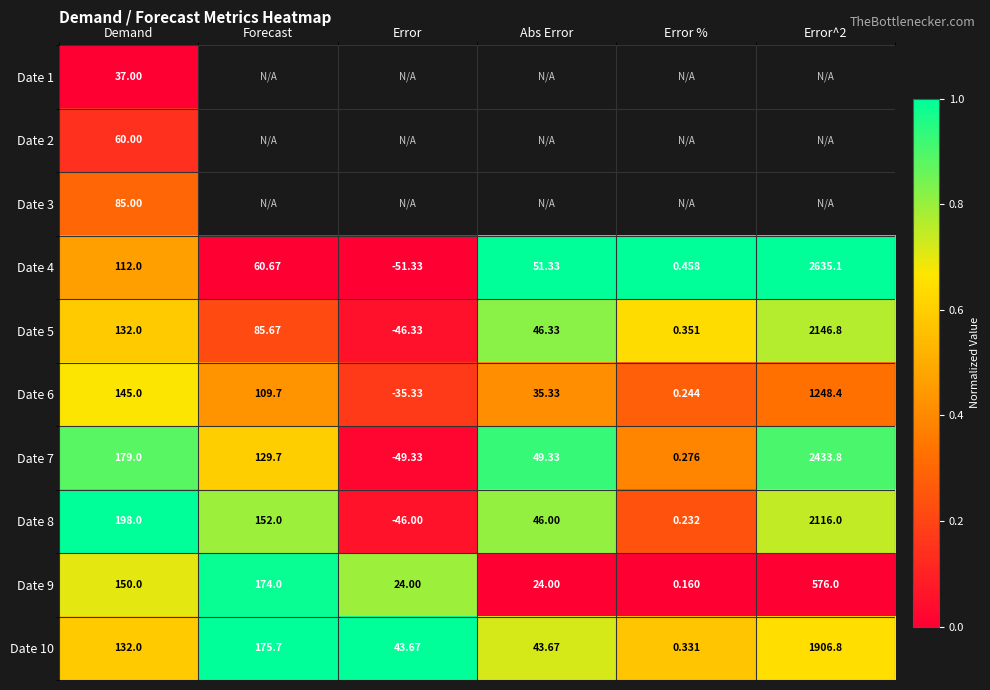

Between Error and Error %, which is larger?

Error %